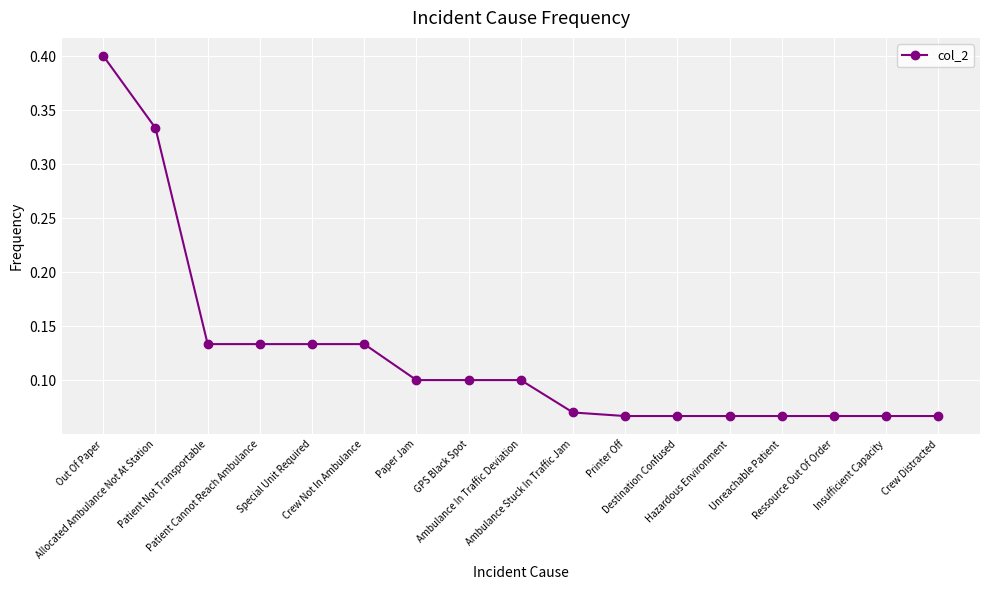

What is the label of the 10th point from the left?

Ambulance Stuck In Traffic Jam